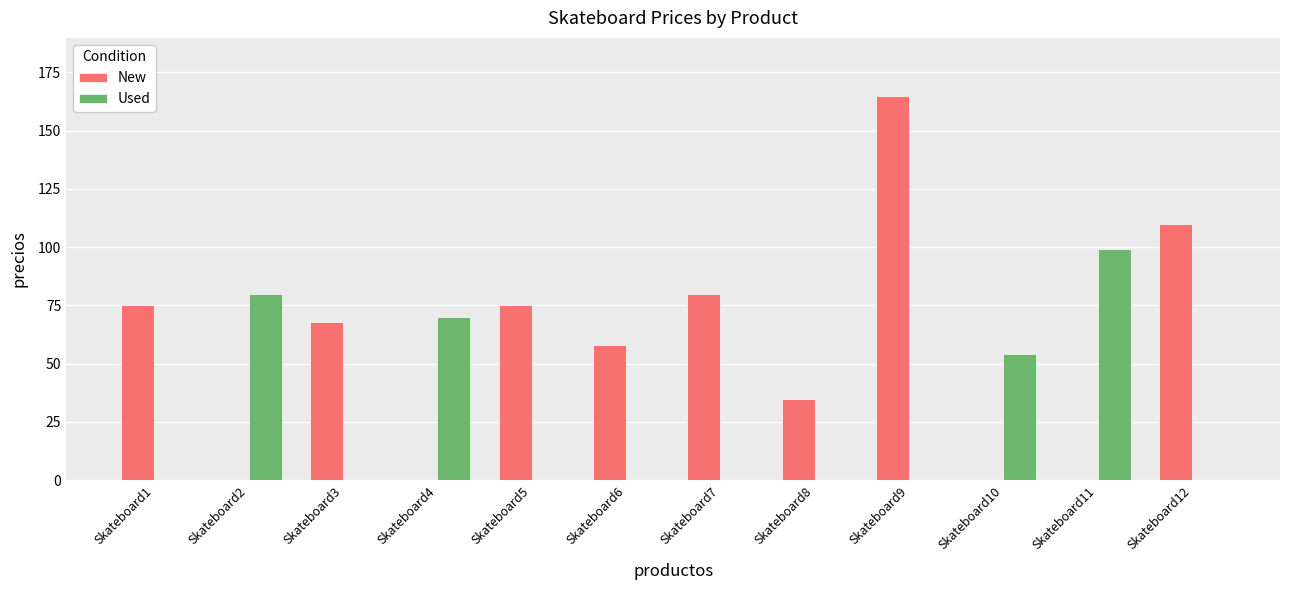

Between Skateboard4 and Skateboard10, which series saw the biggest shift?

Used